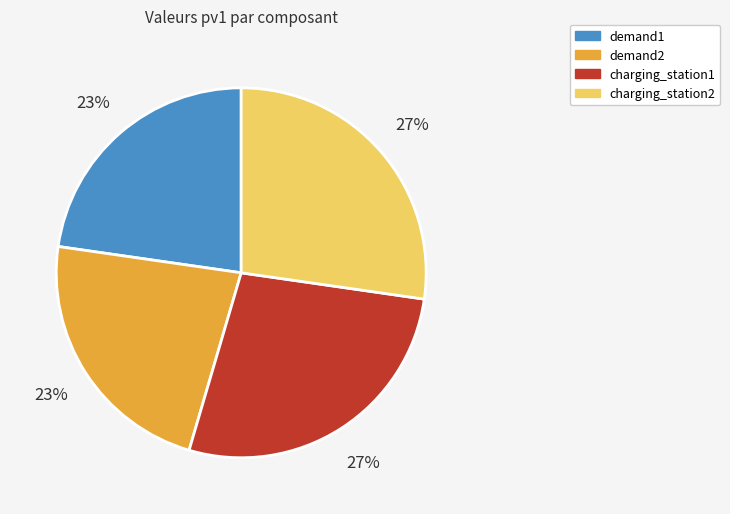

Between demand2 and charging_station2, which is larger?

charging_station2